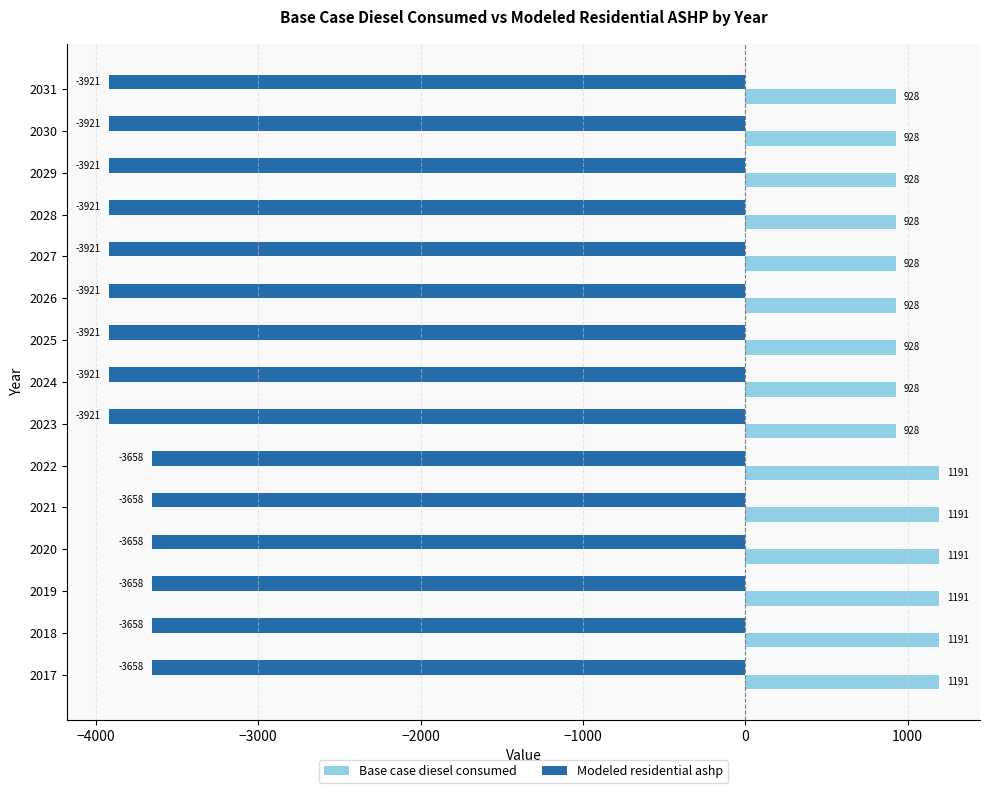

True or false: Base case diesel consumed has a value of 477.3 at 2030.

False